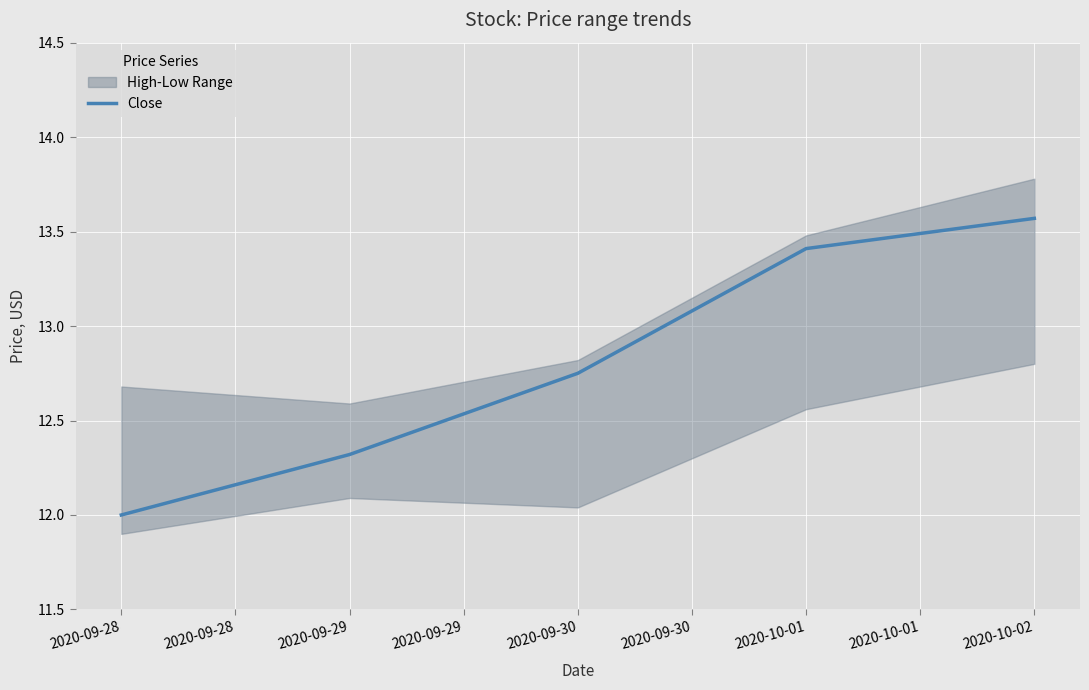

What is the minimum value shown in the chart?

12.0